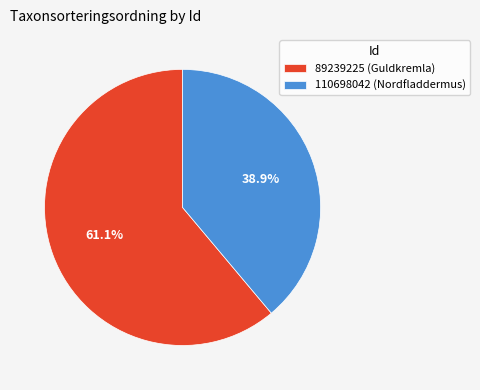

How much of the chart is everything except 110698042?

61.1%